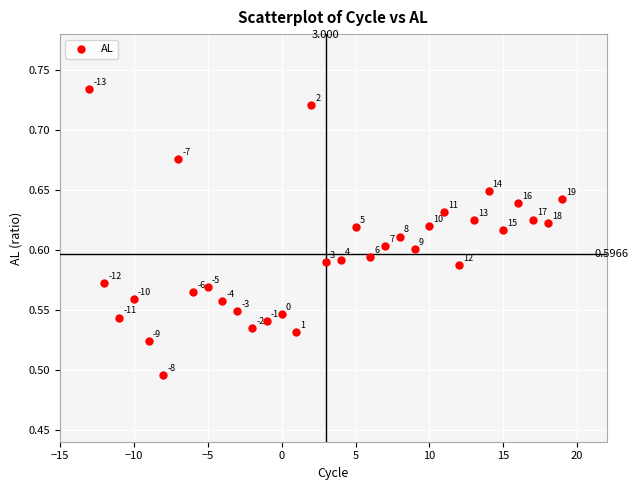

How many points are shown in the scatter plot?

33